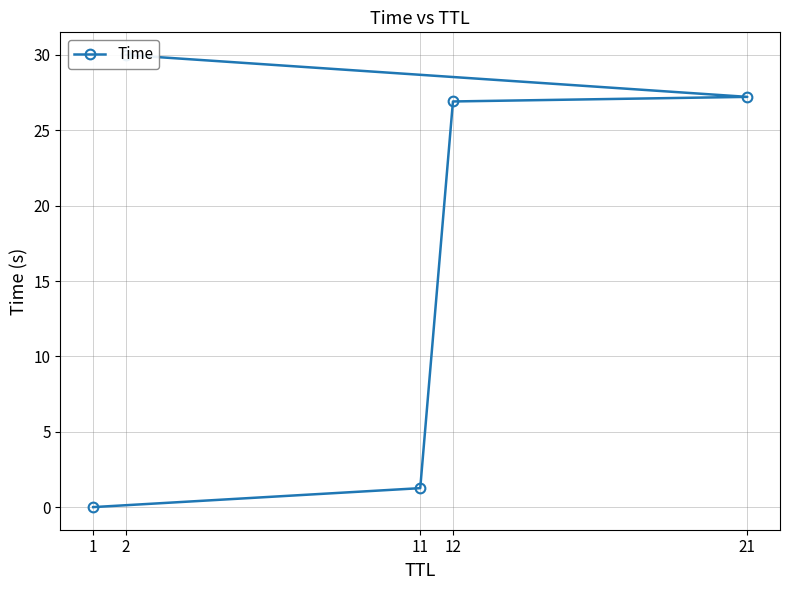

Reading left to right, extract all data points from this chart.

1=0.0	11=1.3	12=26.9	21=27.2	2=30.0